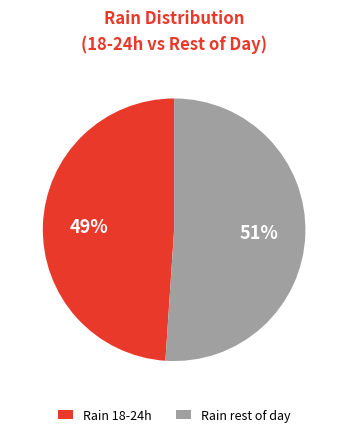

To the nearest percent, what is the combined percentage of Rain rest of day and Rain 18-24h?

100%